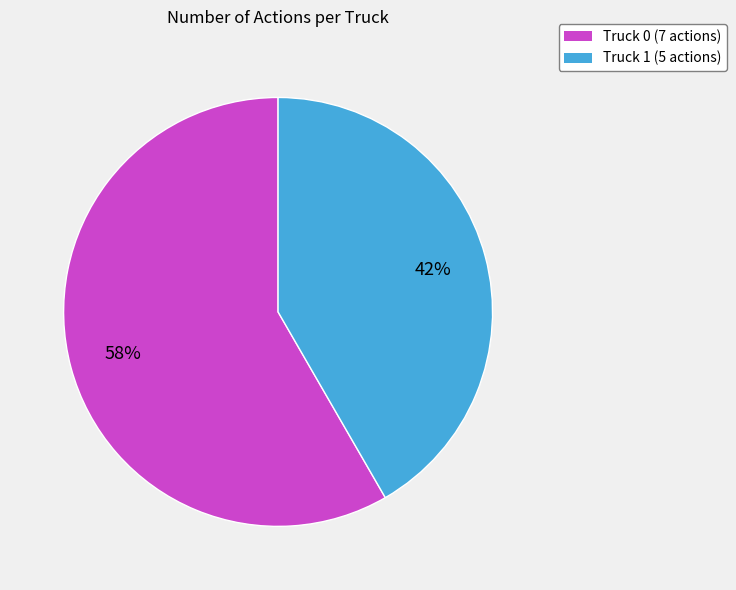

Between Truck 1 and Truck 0, which is larger?

Truck 0